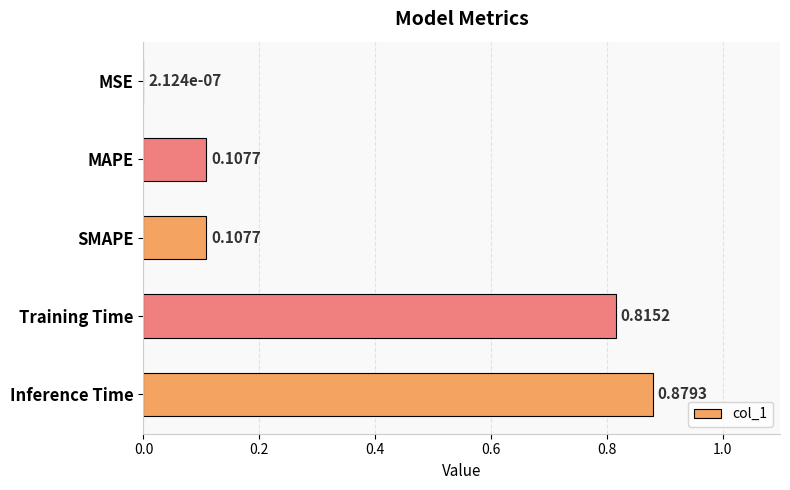

Which has a higher value, SMAPE or Inference Time?

Inference Time